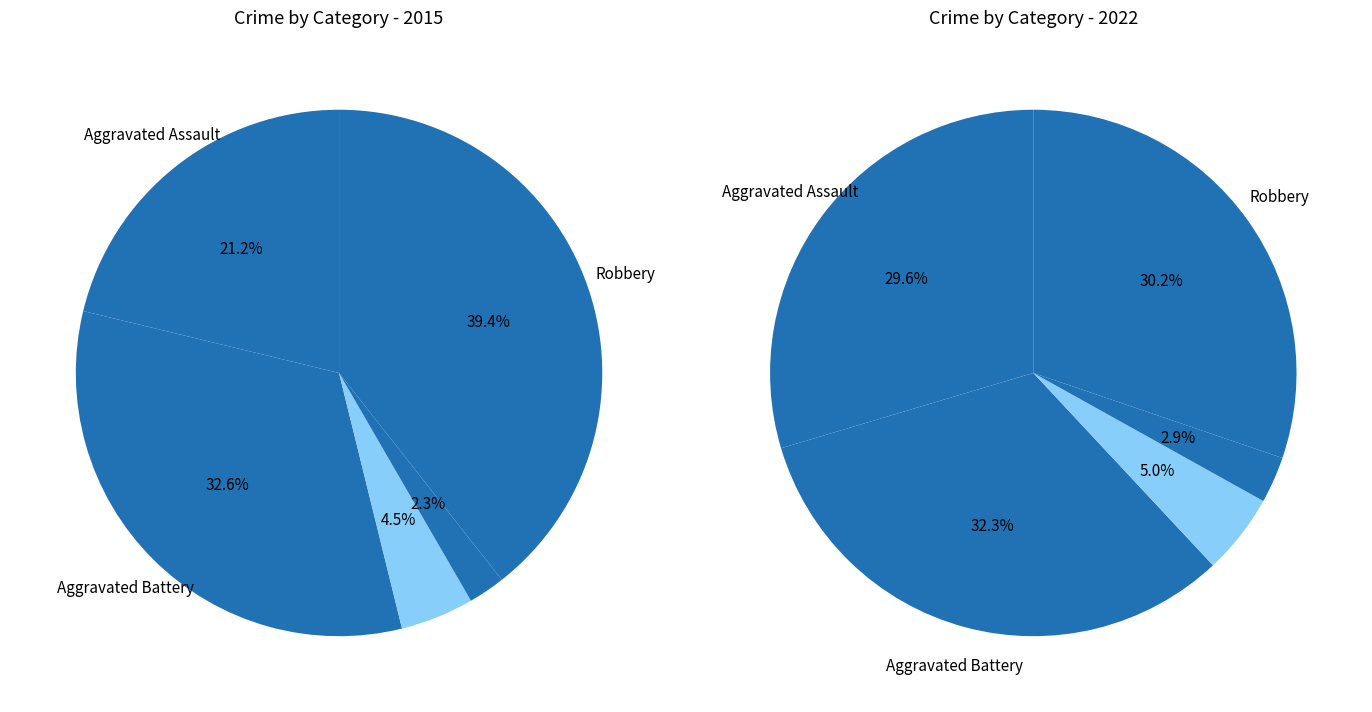

Is it true that 4 is 29% of the pie?

False